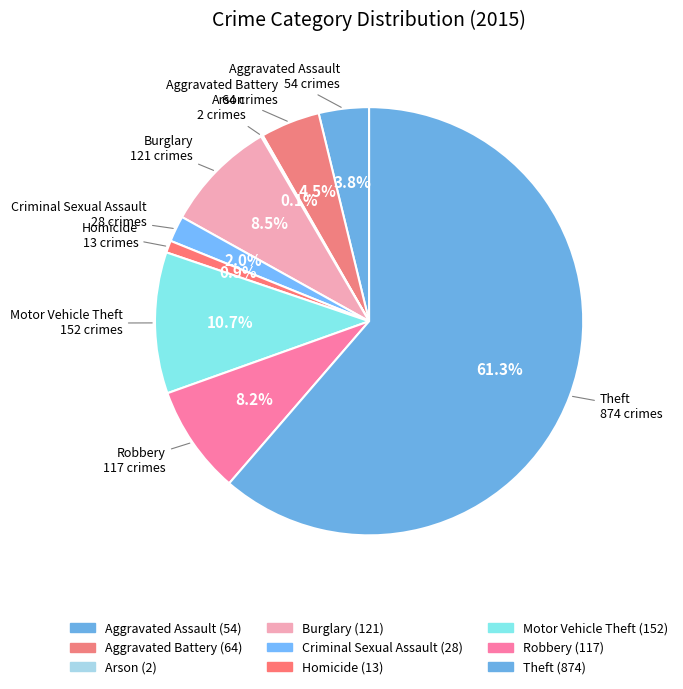

How many segments does this pie chart have?

9